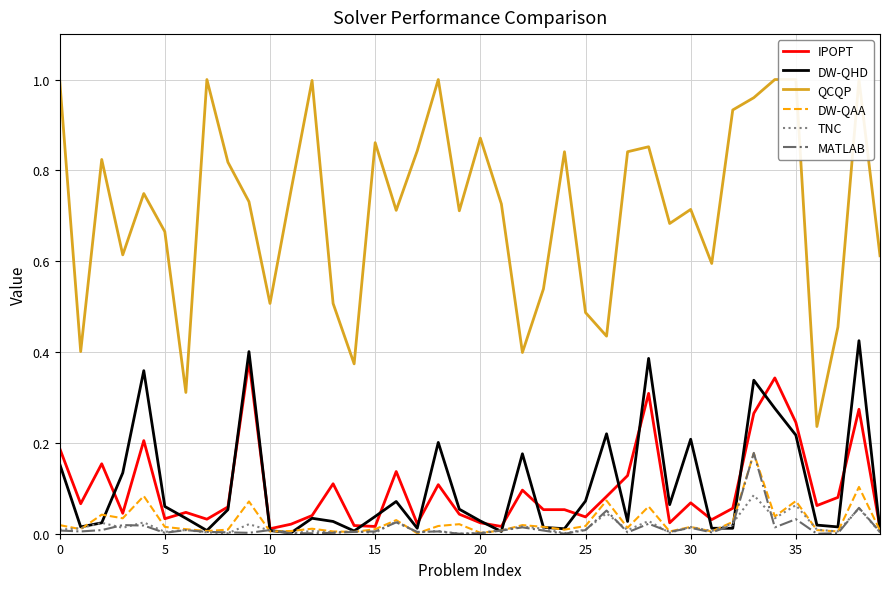

Rank the series by their maximum value, from lowest to highest.

TNC, DW-QAA, MATLAB, IPOPT, DW-QHD, QCQP